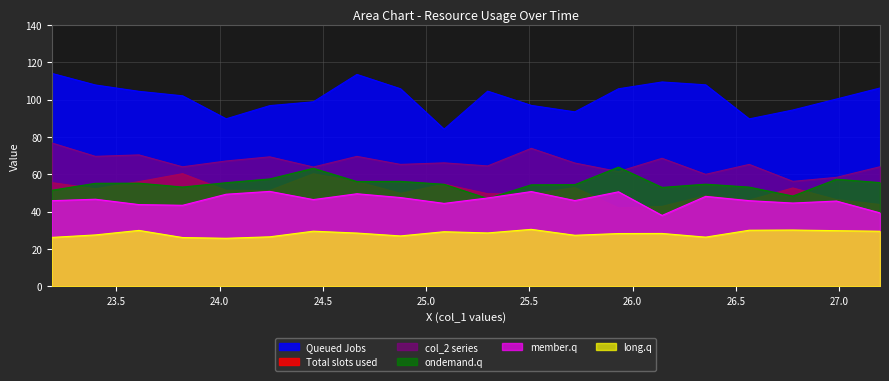

At 27.19791667, list the series in order from largest to smallest.

col_3, col_2, col_6, col_0, col_4, col_5